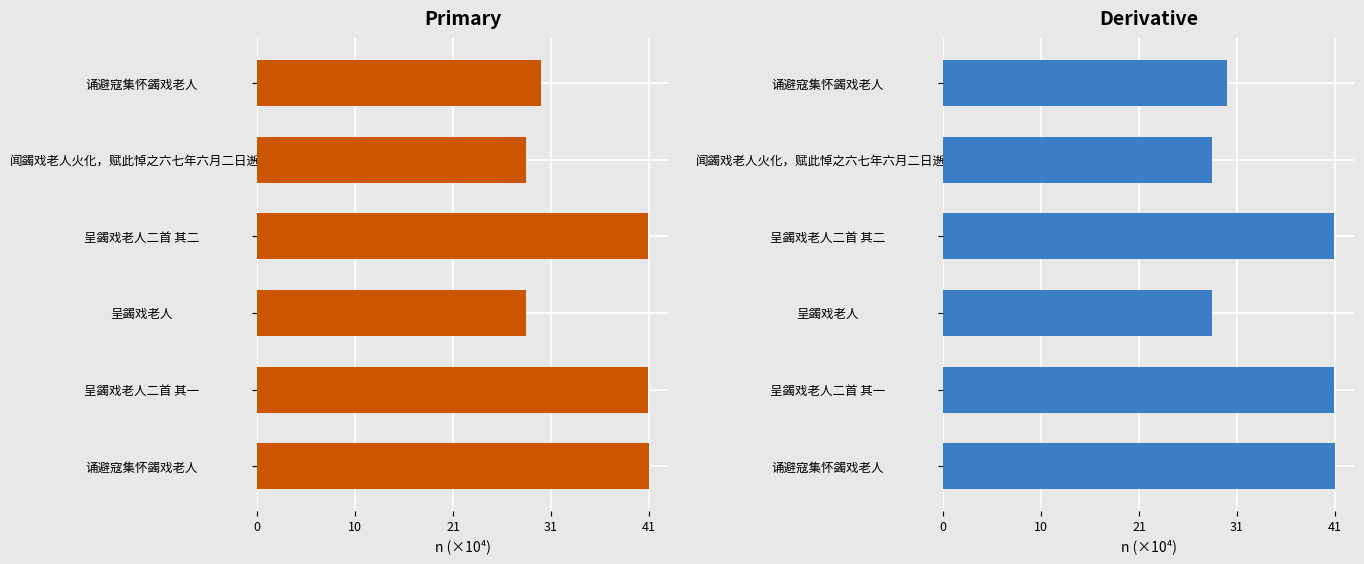

The value at 呈蠲戏老人二首 其二 is 41.4. True or false?

True